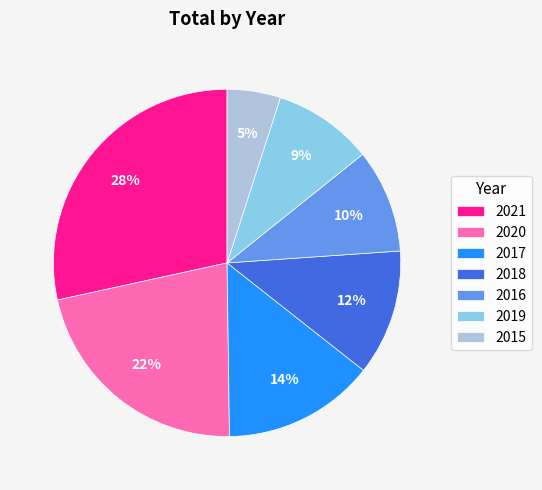

Is it true that 2018 is 12% of the pie?

True